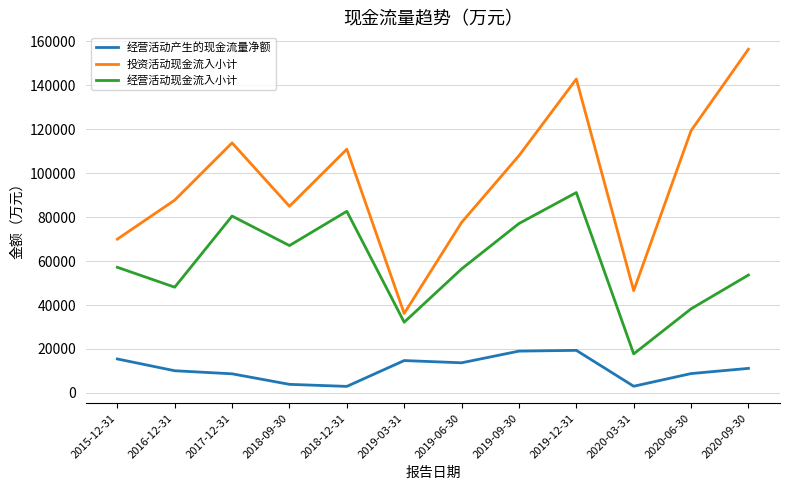

What is the minimum value shown in the chart?

2977